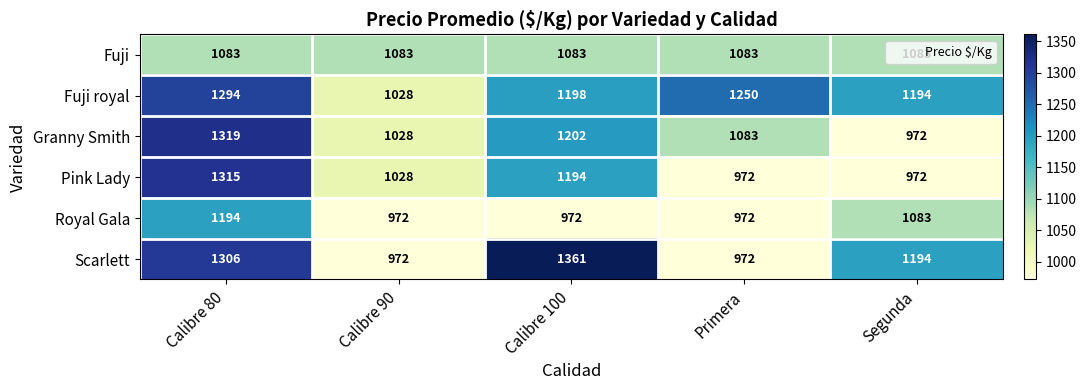

At which category is the sum across all series the highest?

Calibre 80